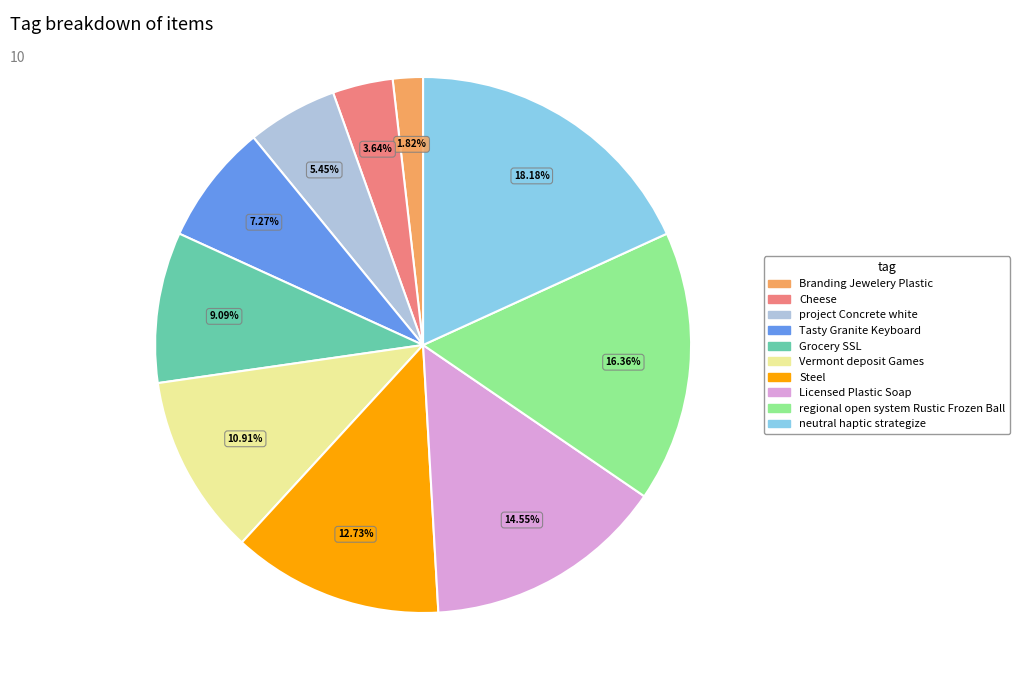

To the nearest percent, what percentage of the pie is Tasty Granite Keyboard?

7%